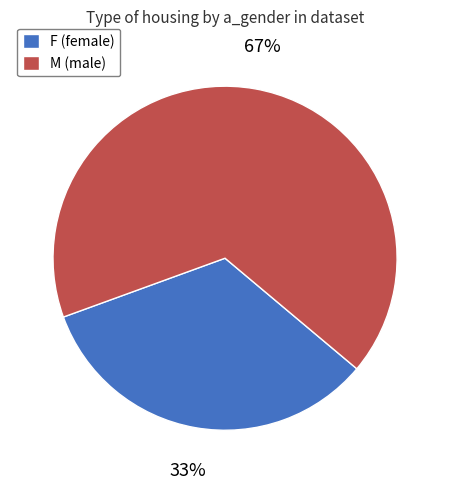

To the nearest percent, what portion does F (female) represent?

33%